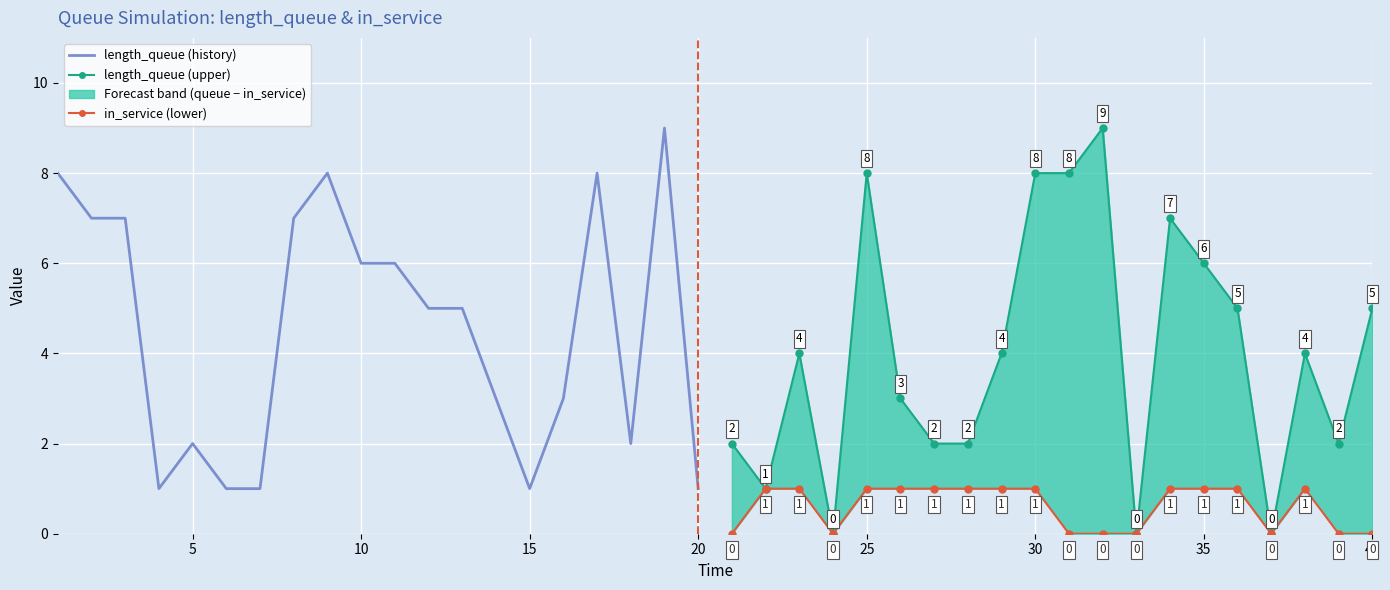

What is the difference between the maximum and minimum values in the length_queue (forecast) series?

9